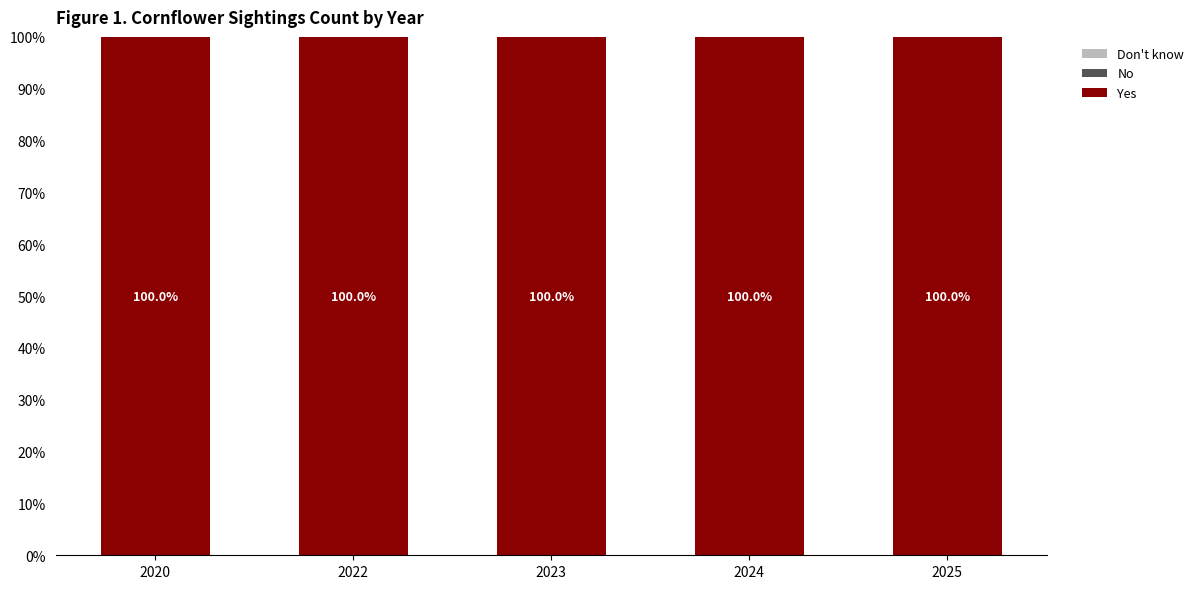

At which label does Don't know reach its minimum?

2020